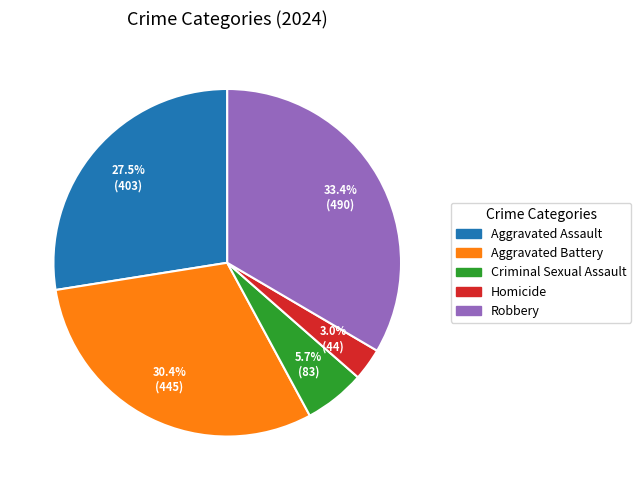

Between Aggravated Battery and Homicide, which is larger?

Aggravated Battery